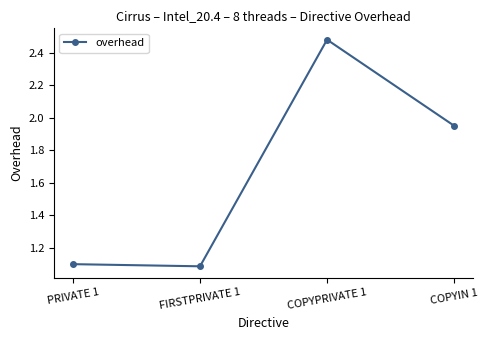

True or false: the data shows 1.1 at PRIVATE 1.

True